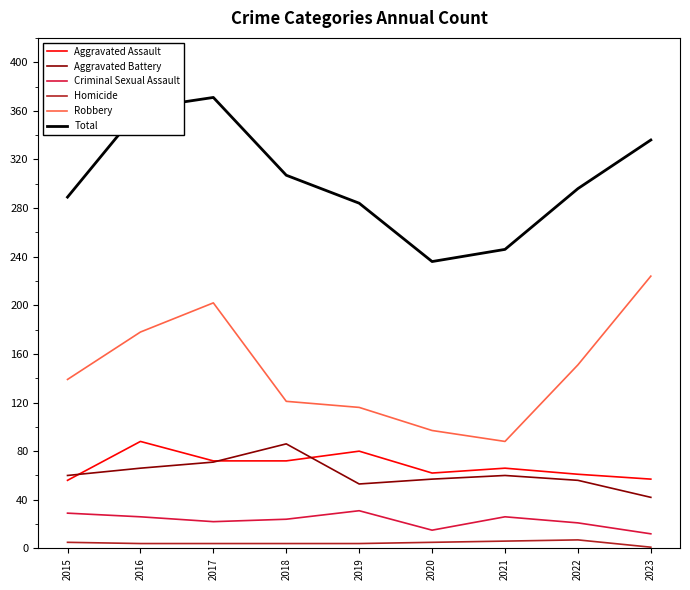

What is the difference between the Total values at 2018 and 2023?

29